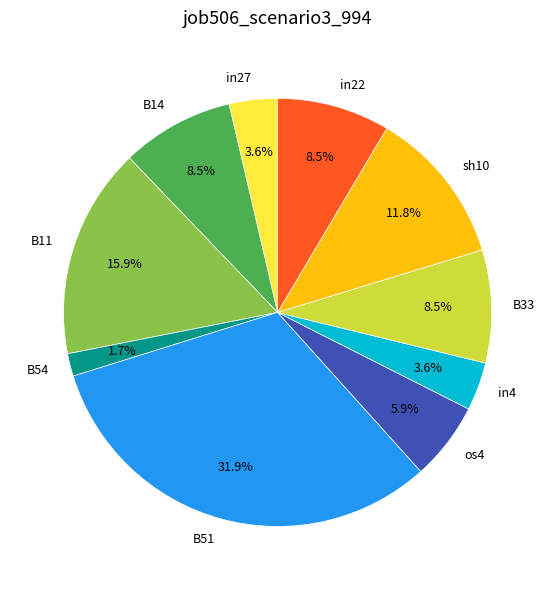

Combined, do B33 and os4 account for over 50%?

No